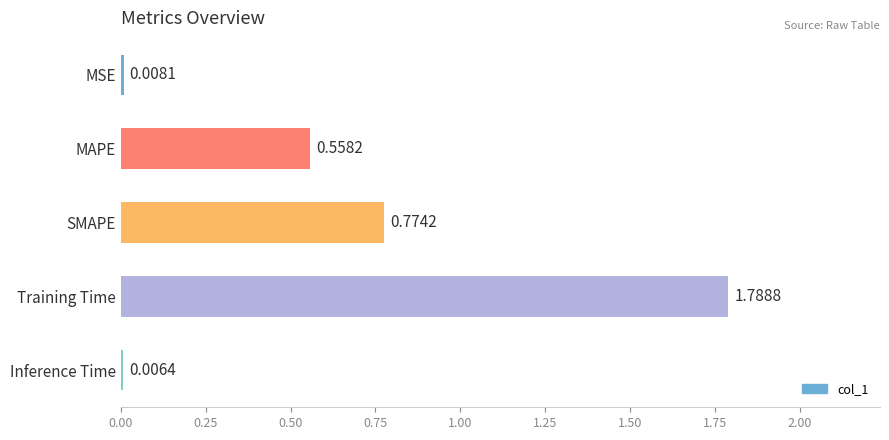

At which category does the chart reach its peak across all series?

Training Time